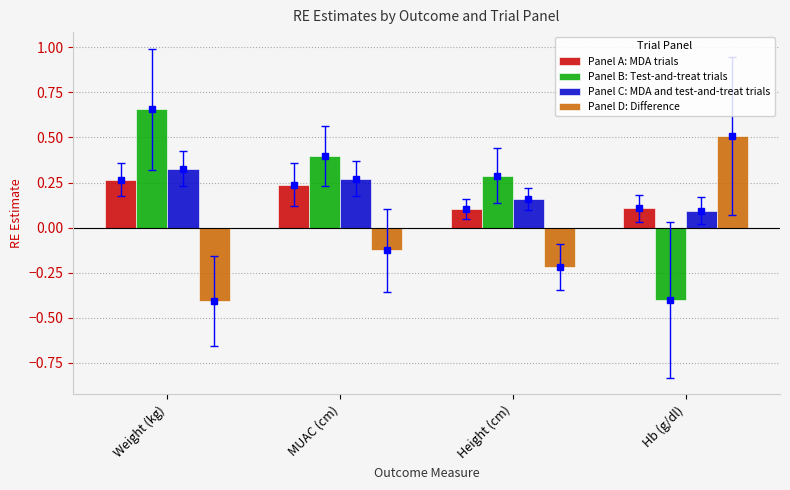

How many bars are there in total?

16